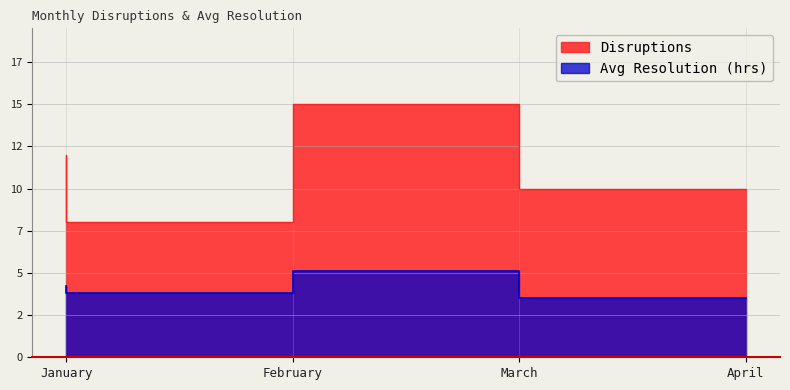

List the series in order of their overall mean, highest first.

Disruptions, Avg Resolution (hrs)